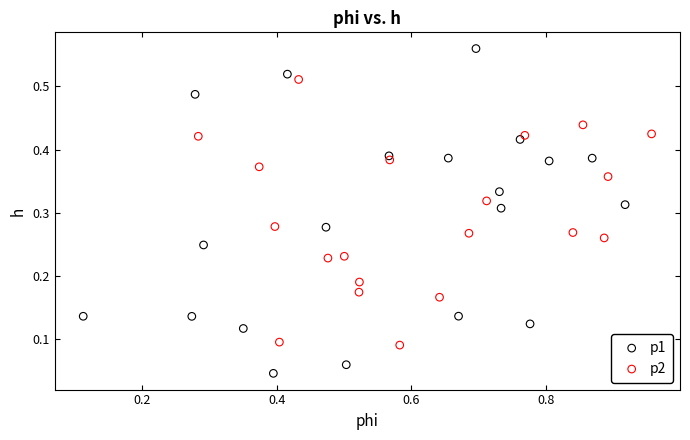

What are all the series names shown in the legend?

p1, p2